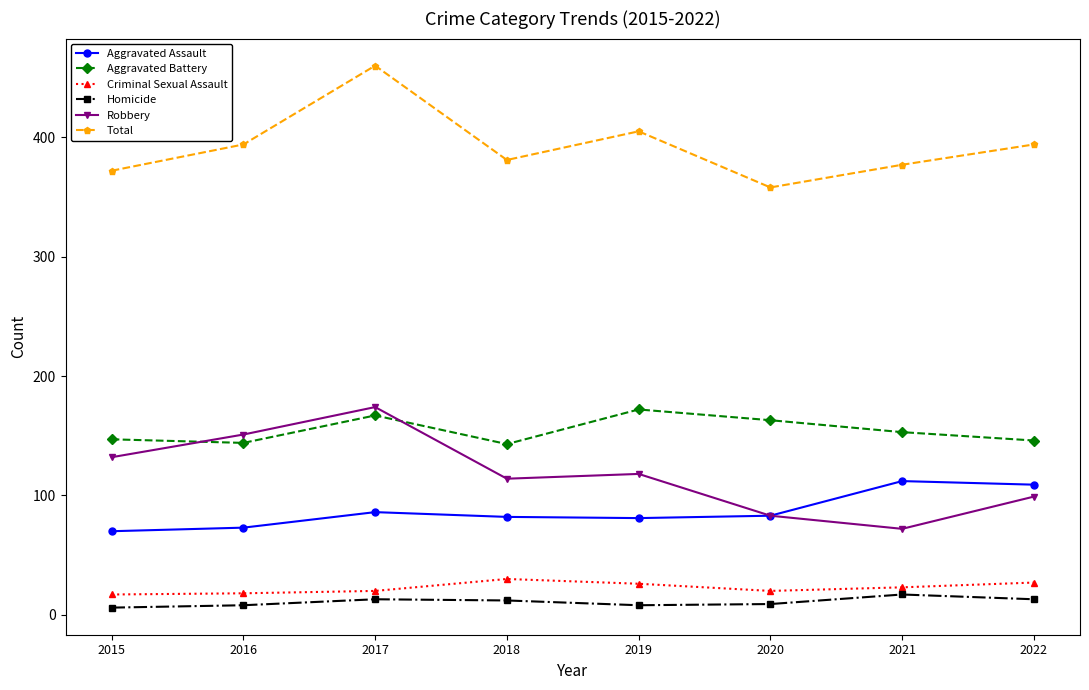

What is the spread (max minus min) of values at 2018?

369